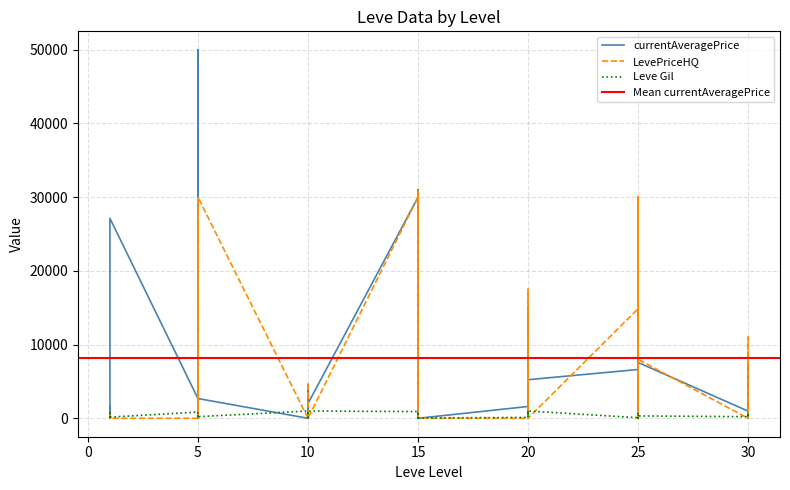

Reading right to left, extract all data points from this chart.

LevePriceHQ: 0.0	0.0	11000.0	0.0	7997.7	30000.0	0.0	30000.0	30000.0	14867.4	0.0	0.0	17505.0	0.0	0.0	0.0	0.0	24385.0	31003.0	6800.0	0.0	30000.0	0.0	0.0	0.0	0.0	4879.6	0.0	30000.0	666.7	0.0	0.0	30000.0	0.0	0.0	0.0	123.8	0.0	0.0	600.0
Leve Gil: 240.0	530.0	730.0	220.0	320.0	10.0	390.0	830.0	150.0	80.0	990.0	960.0	600.0	990.0	960.0	120.0	40.0	910.0	910.0	40.0	910.0	910.0	990.0	990.0	880.0	90.0	880.0	990.0	220.0	460.0	220.0	220.0	220.0	840.0	160.0	690.0	112.0	116.0	160.0	113.0